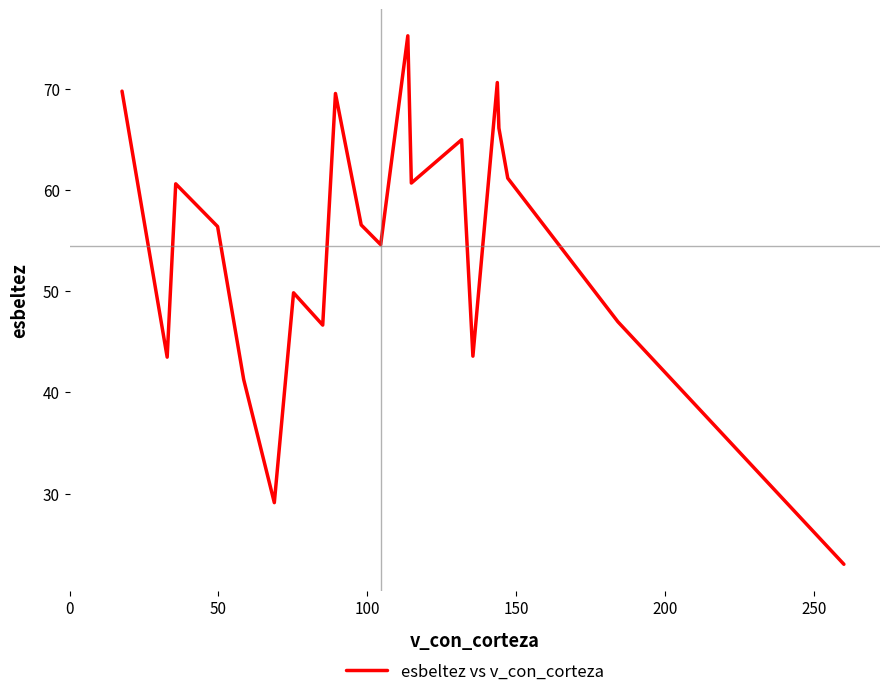

What is the difference between the second highest and minimum values?

47.6